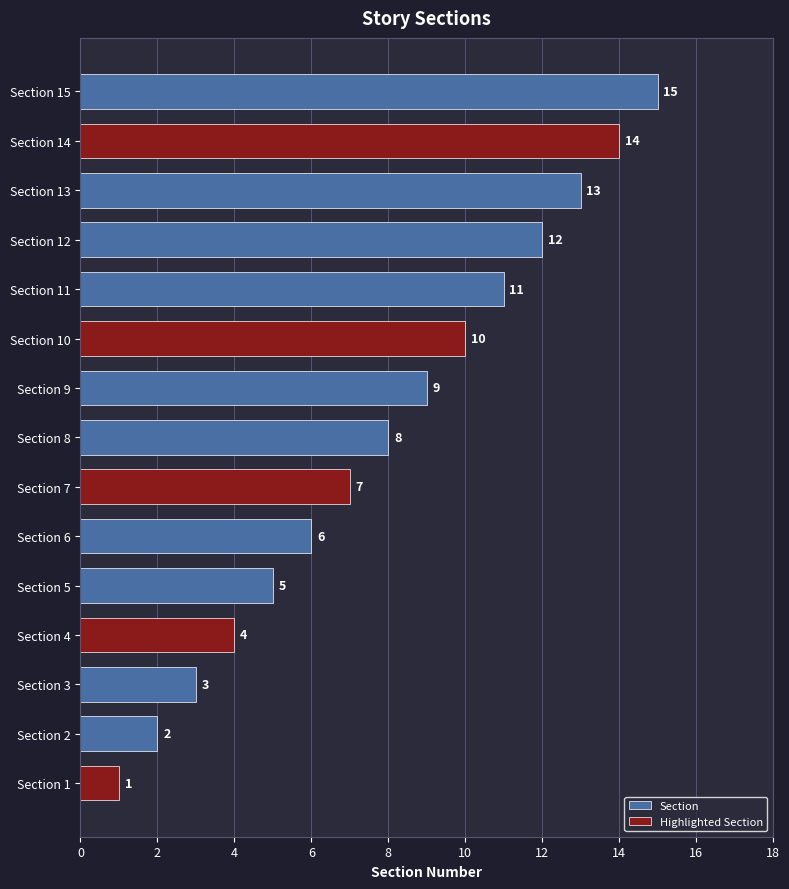

Which label corresponds to the smallest value in the chart?

Section 1